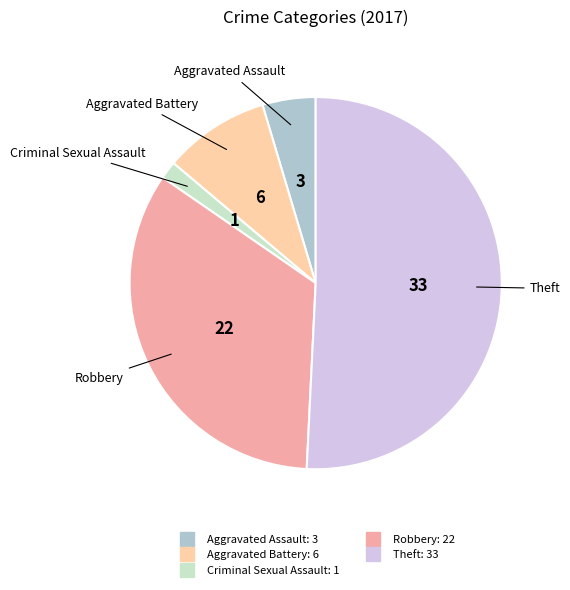

Which category has the smallest portion of the pie?

Criminal Sexual Assault